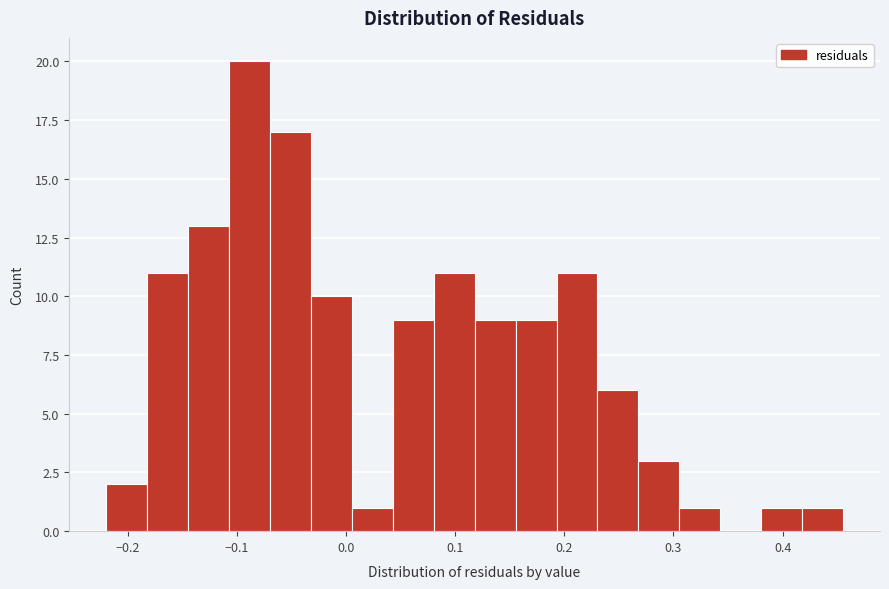

Around what value on the x-axis is the tallest bar? Give the approximate position of its centre, as read against the axis.

-0.09